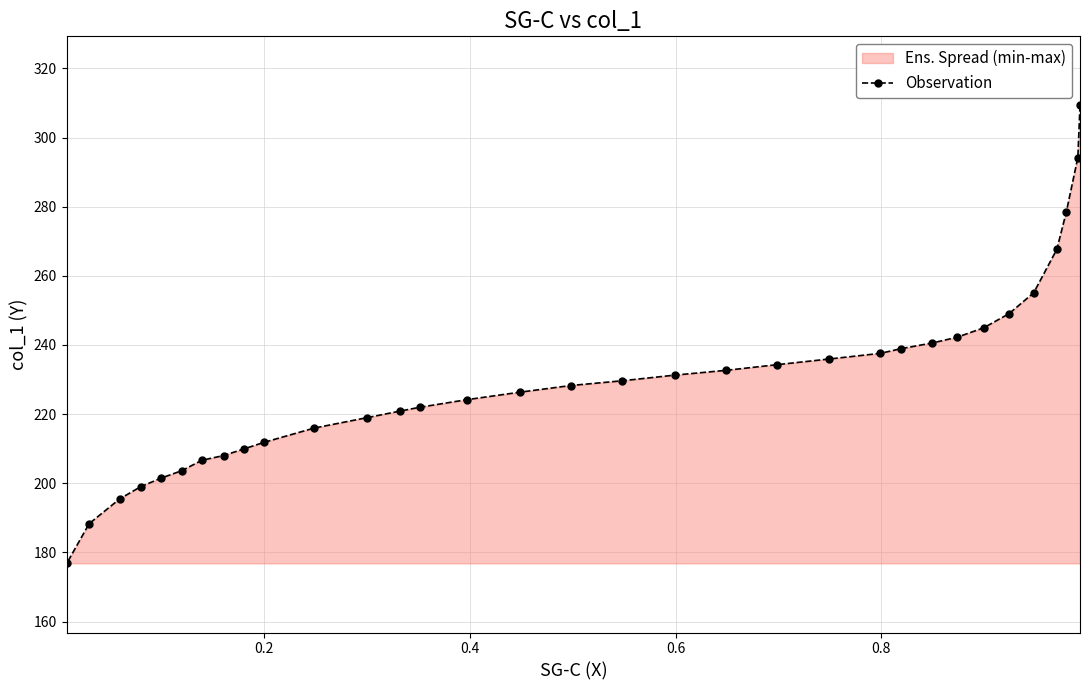

What is the sum of all values?

7579.2